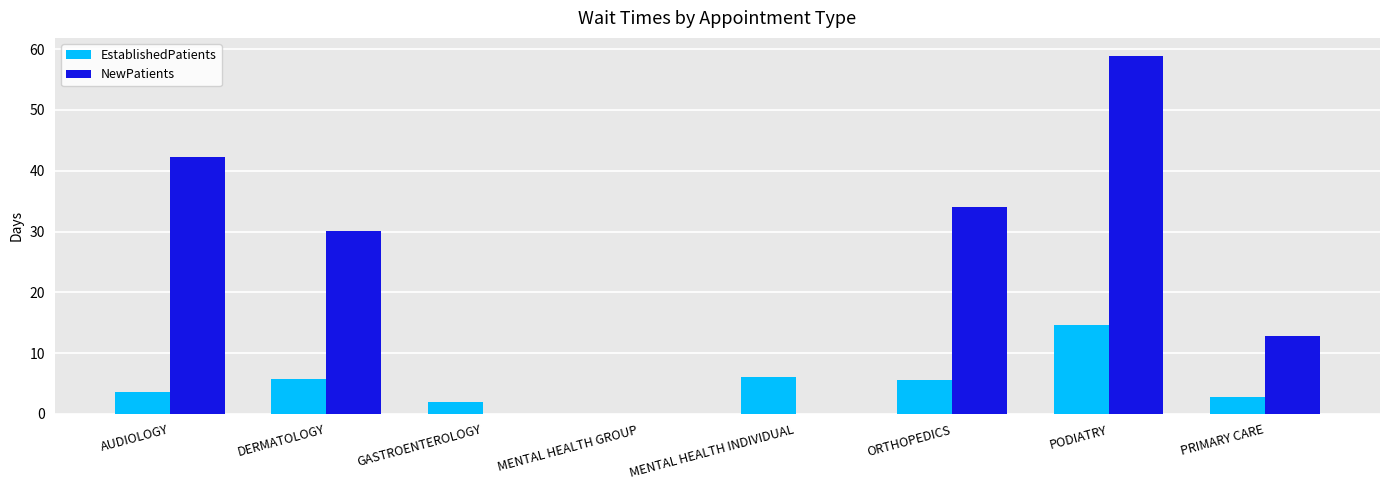

Are the bars grouped side by side (vs. stacked)?

Yes